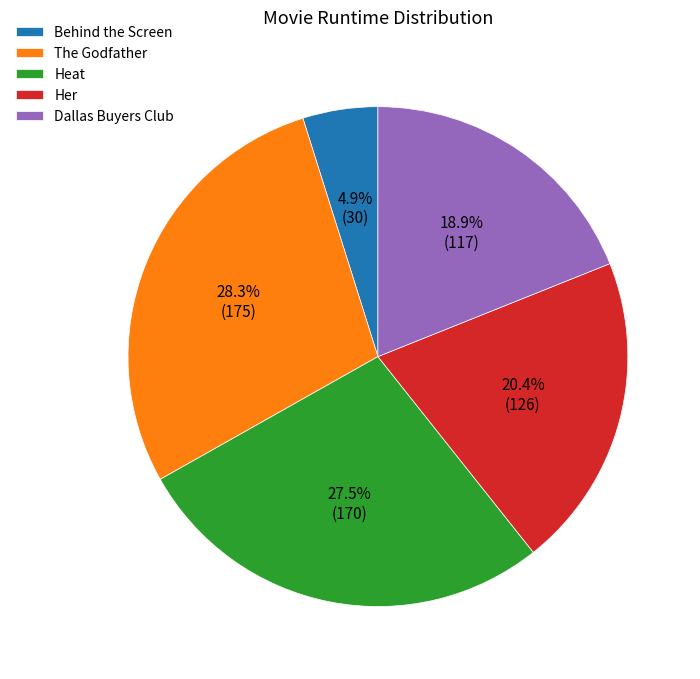

What is the ratio of the value at The Godfather to the value at Heat?

1.0